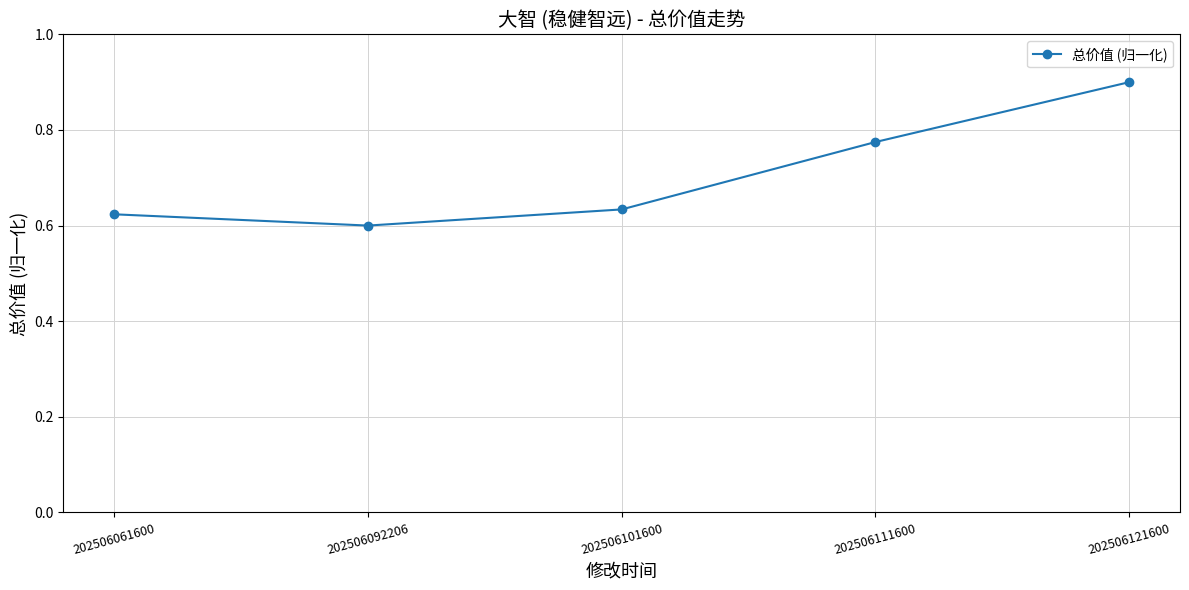

At which category does the data reach its first local valley?

202506092206